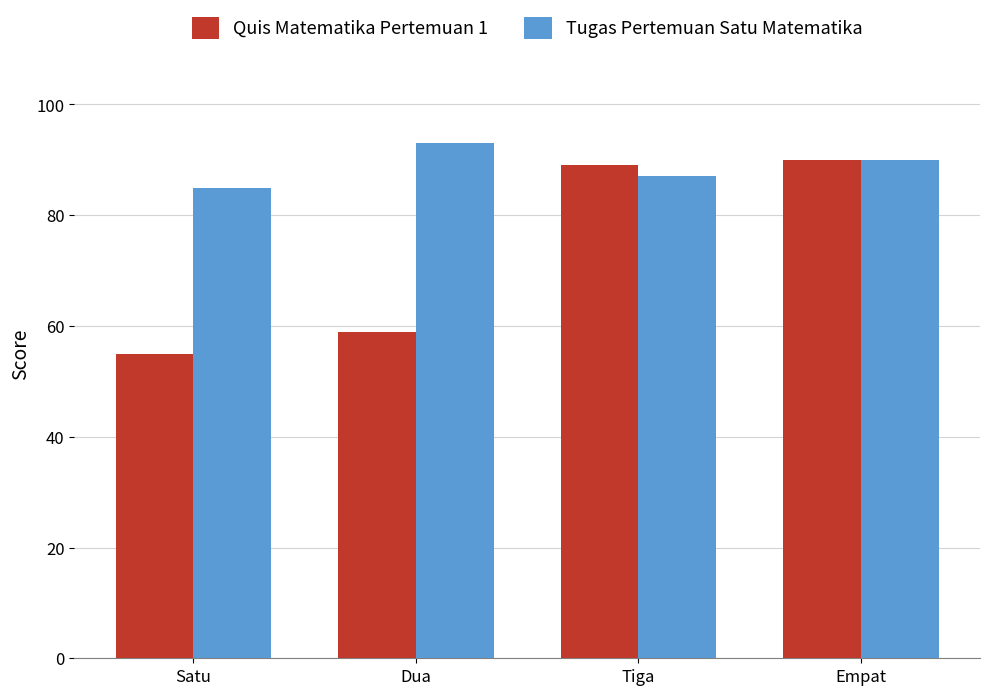

What is the difference between the maximum and second lowest values in the Quis Matematika Pertemuan 1 series?

31